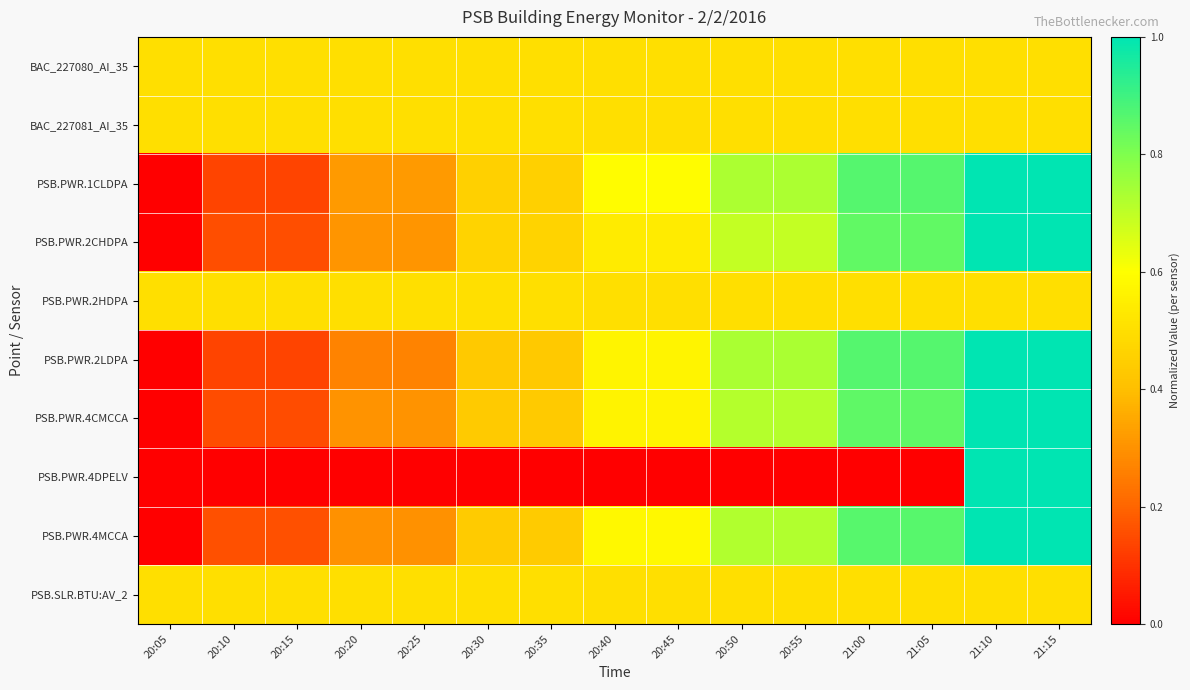

Which series has the widest spread of values?

PSB.PWR.1CLDPA